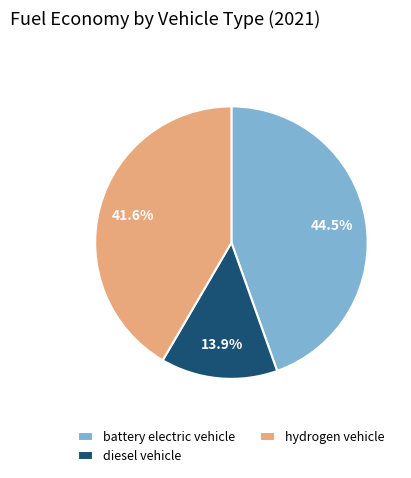

Rank the categories by value from highest to lowest.

battery electric vehicle, hydrogen vehicle, diesel vehicle